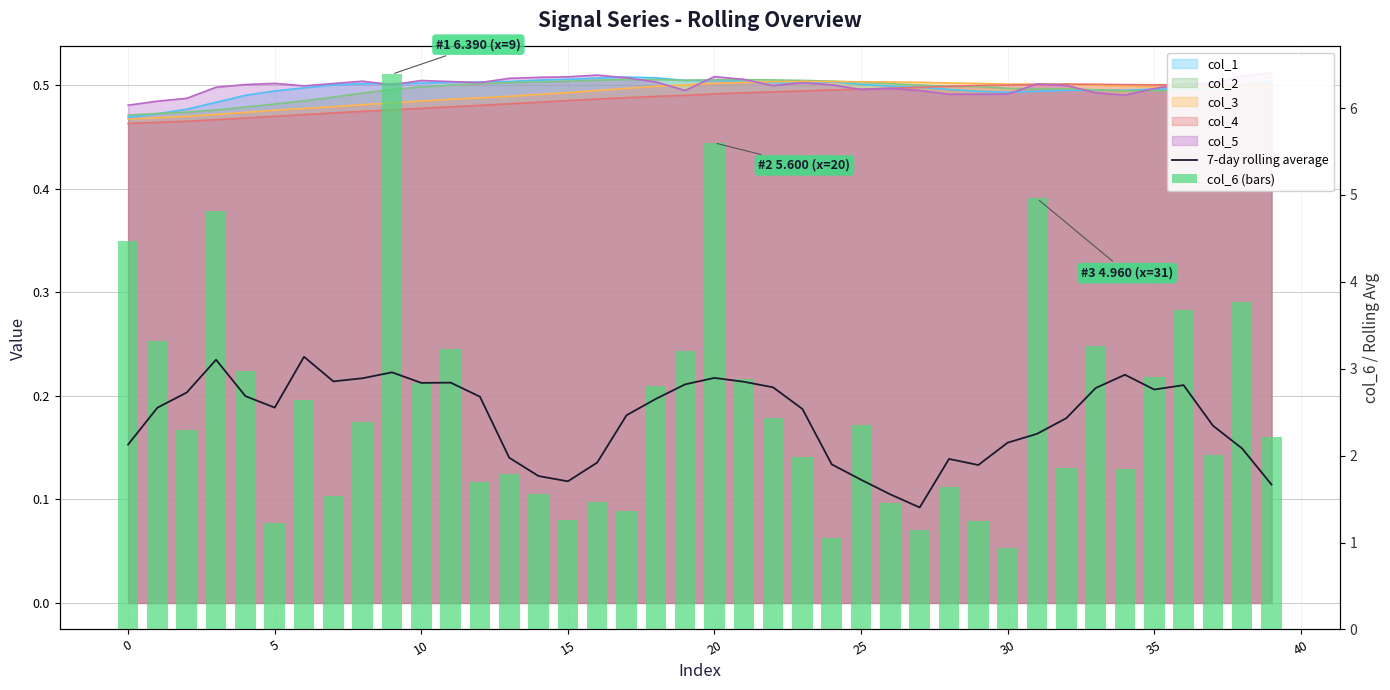

Which series has the largest total across all categories?

col_6 (bars)